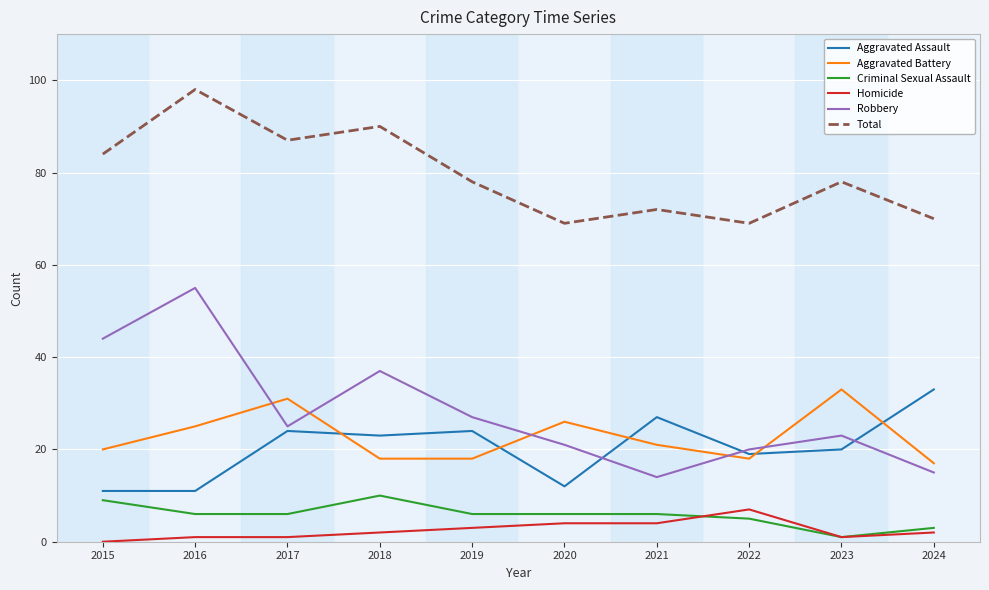

What is the maximum value shown in the chart?

98